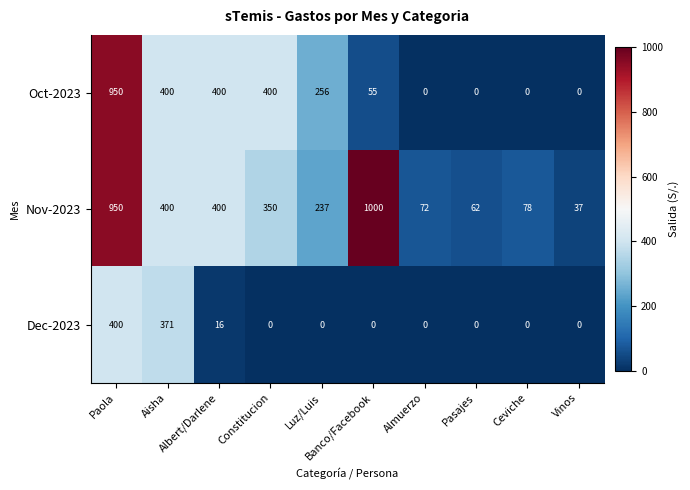

What is the highest value of the Oct-2023 series?

950